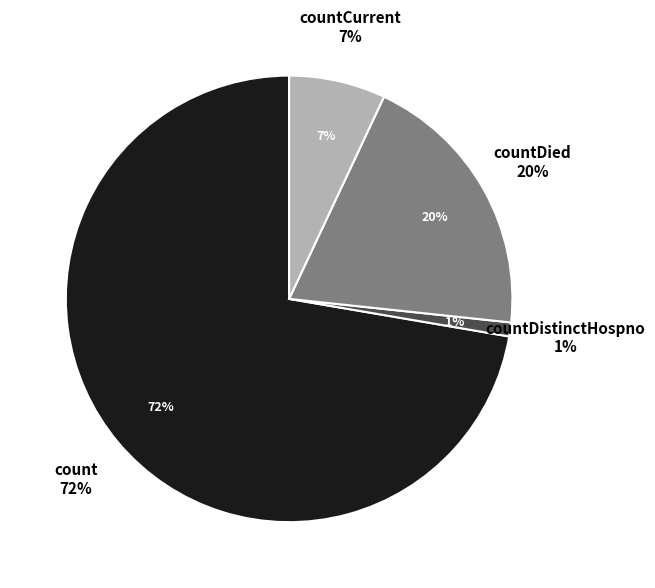

What percentage is NOT represented by countDistinctHospno?

99.0%